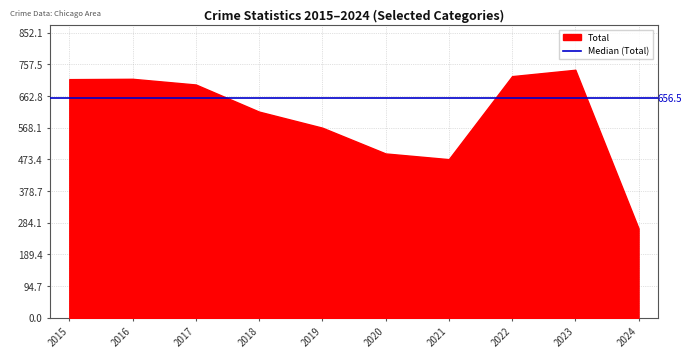

Which has a higher value, 2024 or 2022?

2022